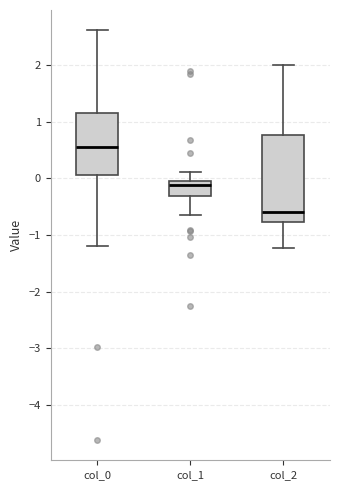

Where does the median line of the box for col_1 sit on the y-axis? The values are not printed on the chart, so give them approximately, as read against the axis.

-0.1